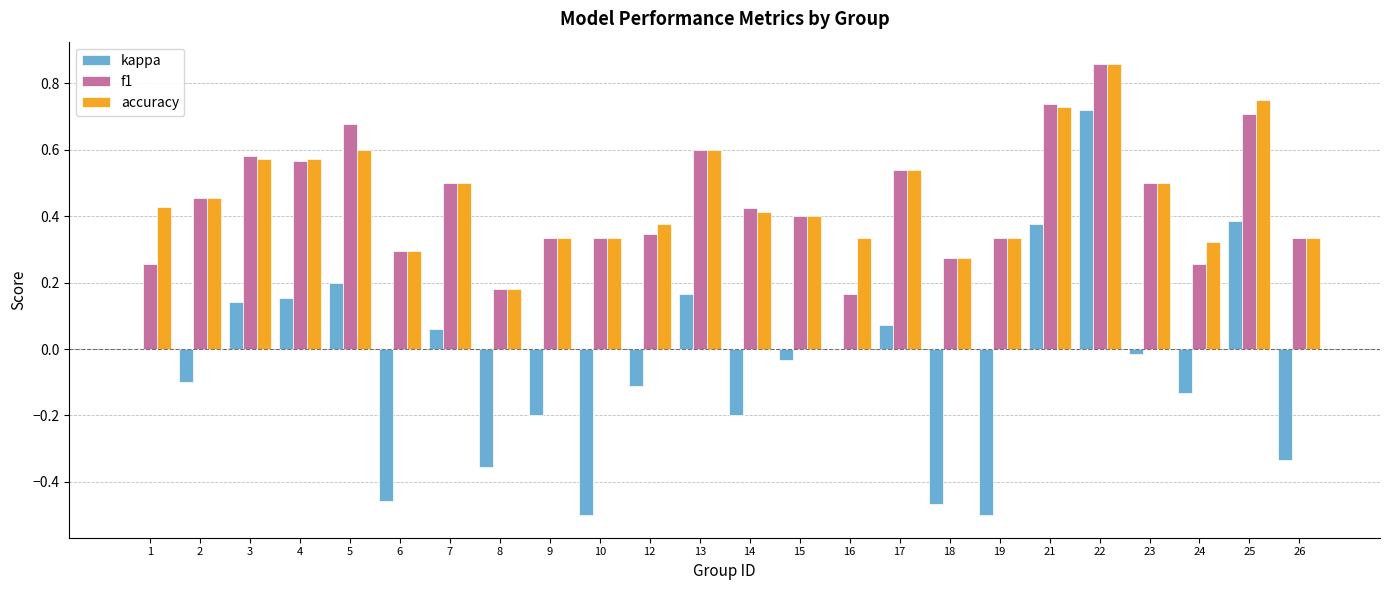

Which series changed the most between 2 and 7?

kappa